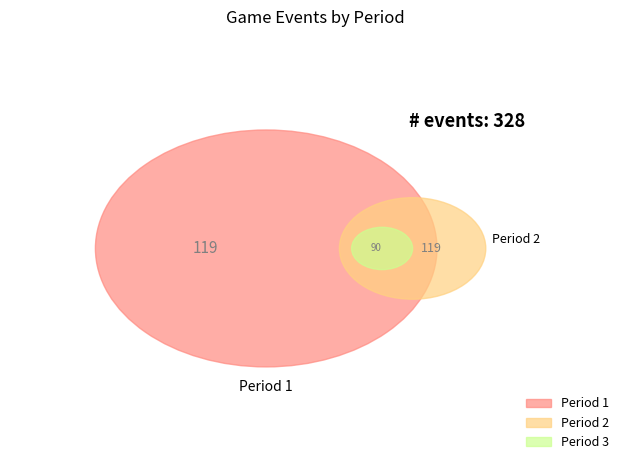

Which category has the smallest portion of the pie?

Period 3